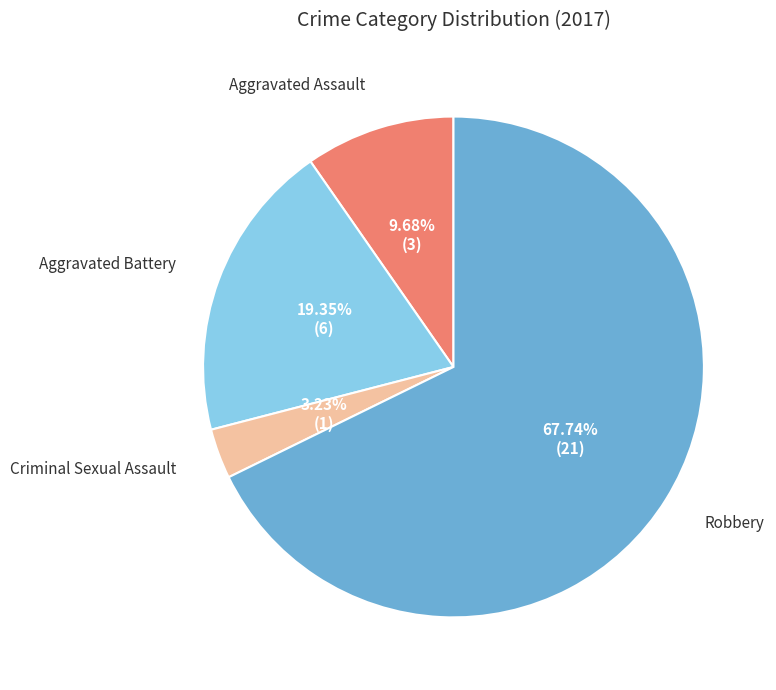

The Aggravated Assault slice represents 1% of the pie. True or false?

False